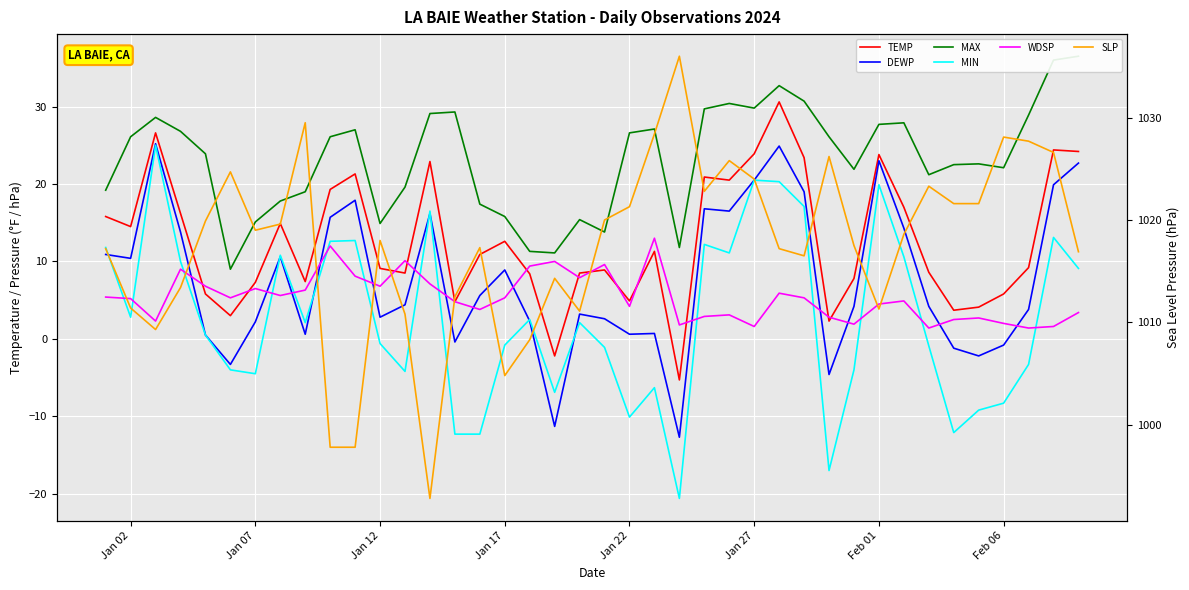

What are all the series names shown in the legend?

TEMP, DEWP, MAX, MIN, WDSP, SLP